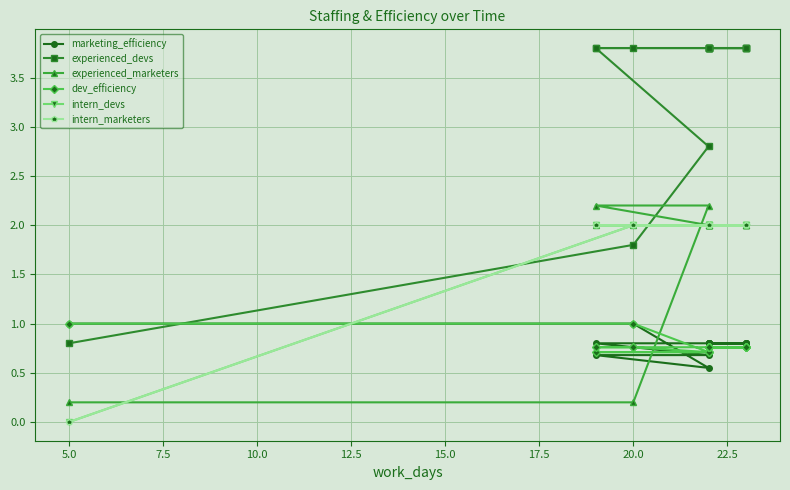

Which has a higher value, 7.5 or 17.5?

17.5